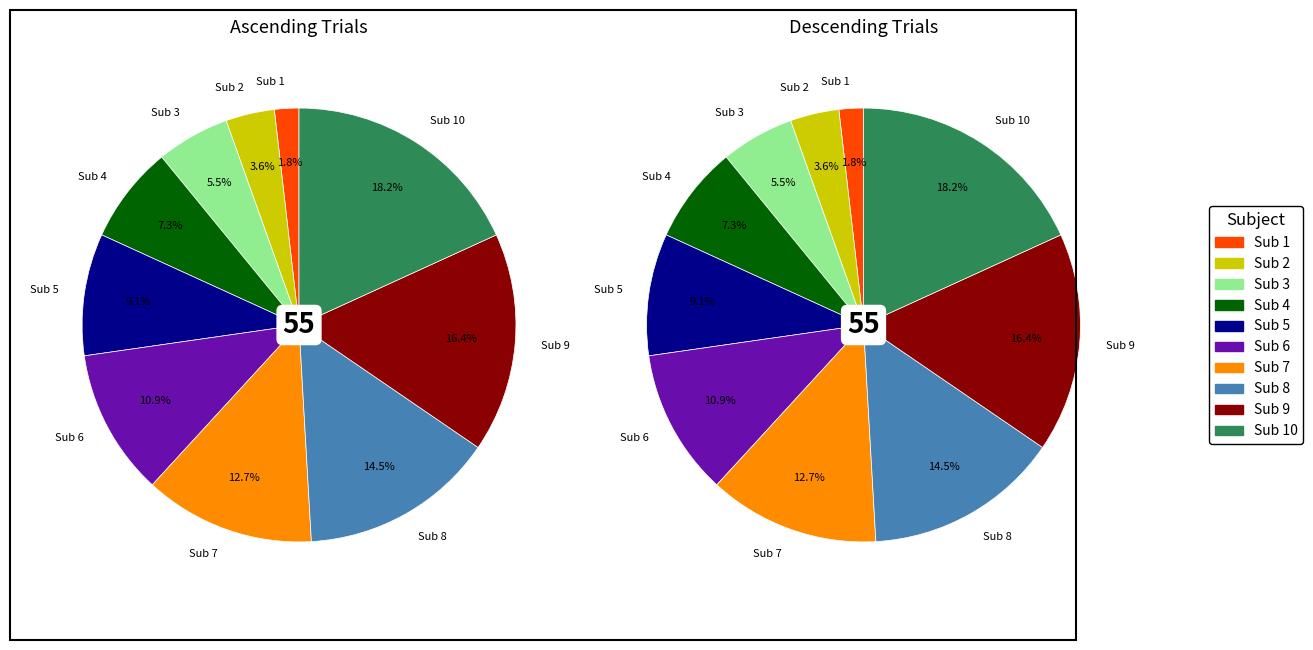

To the nearest percent, what portion does 9 represent?

16%